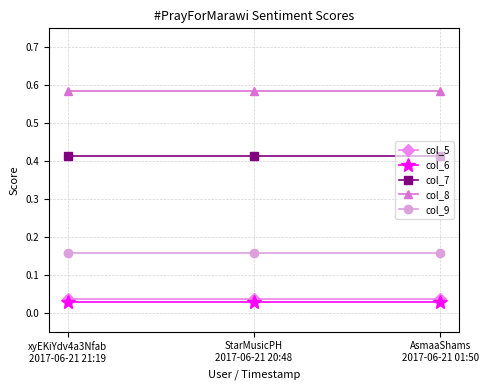

How many lines are shown in the chart?

5